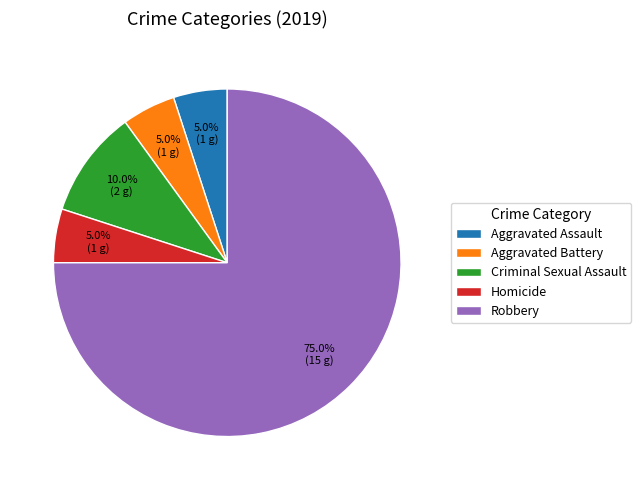

Count the number of slices in the pie.

5